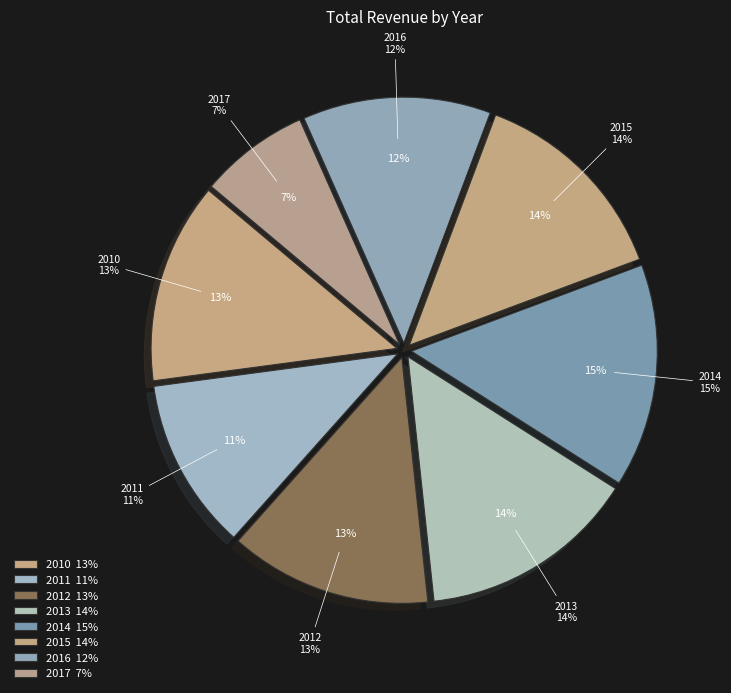

To the nearest percent, what portion does 2012 represent?

13%